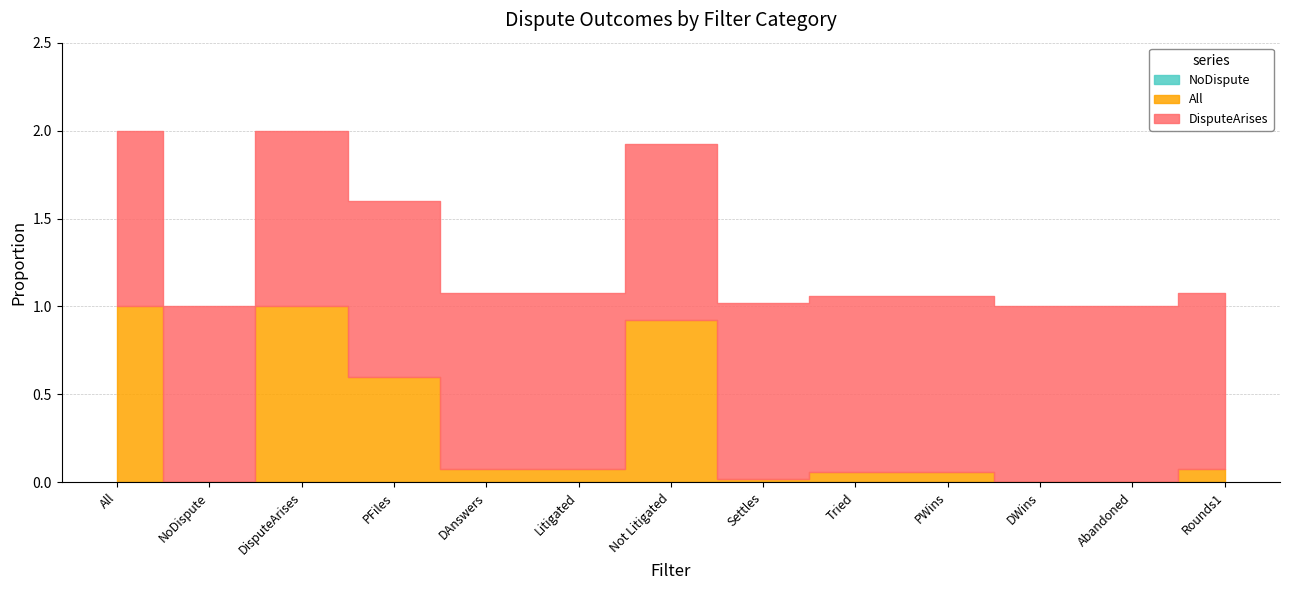

True or false: NoDispute and All intersect in this chart.

False